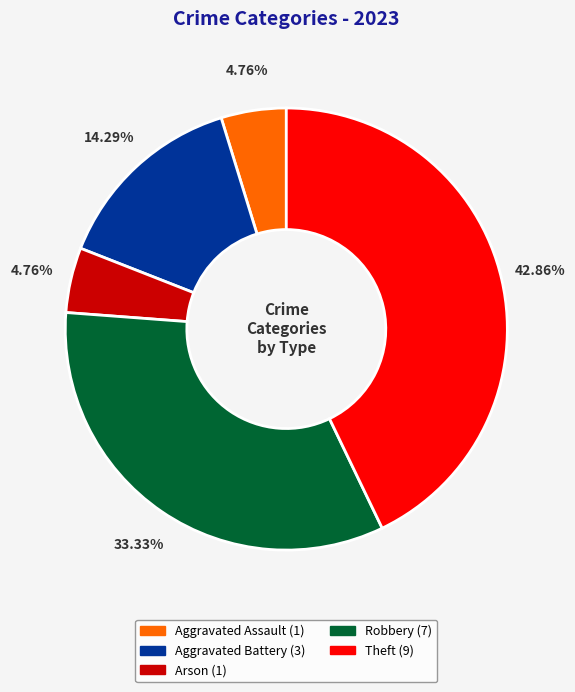

Is the sum of Robbery and Aggravated Assault greater than half?

No